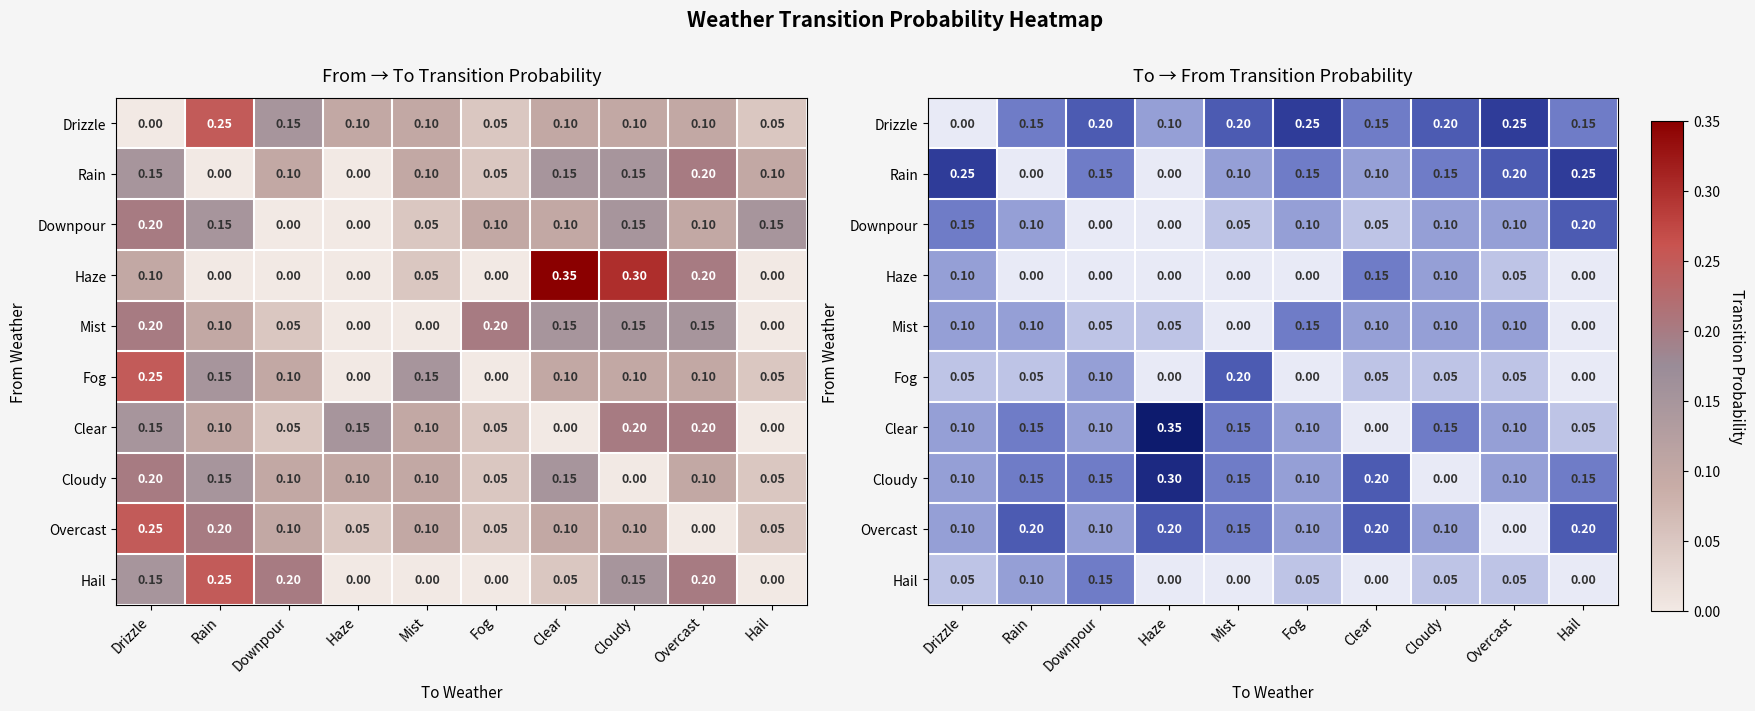

List the labels in order of Drizzle value, smallest first.

Drizzle, Haze, Rain, Clear, Hail, Downpour, Mist, Cloudy, Fog, Overcast